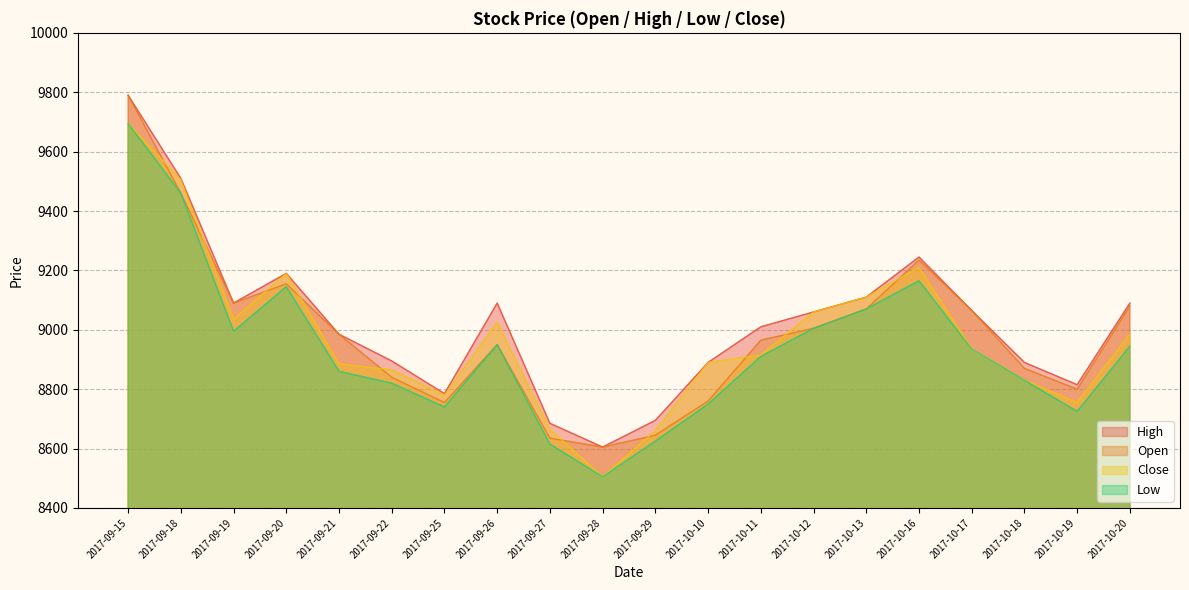

Rank the series at 2017-10-19 from highest to lowest value.

High, Open, Close, Low